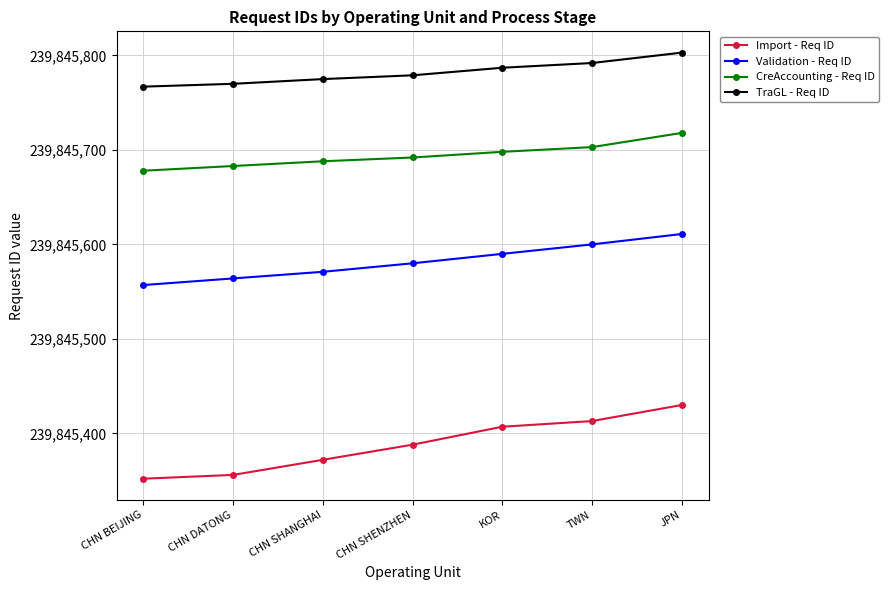

The TraGL - Req ID series shows 78746368 at JPN. True or false?

False